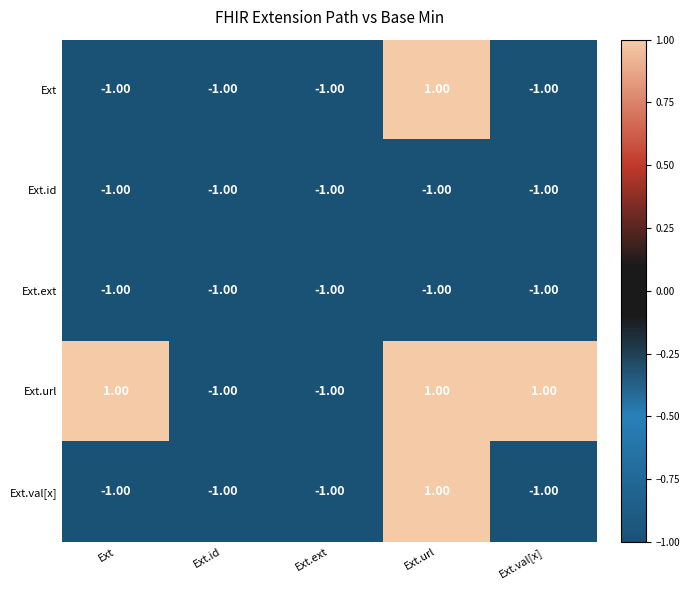

What is the sum of all Ext.val[x] values?

-3